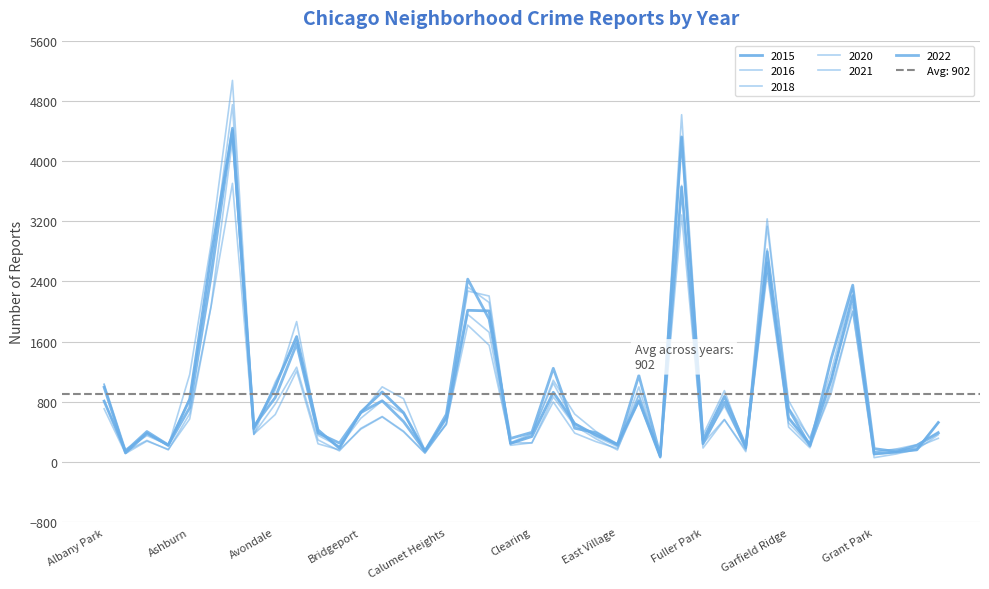

Which series changed the most between Avalon Park and Grant Park?

2015